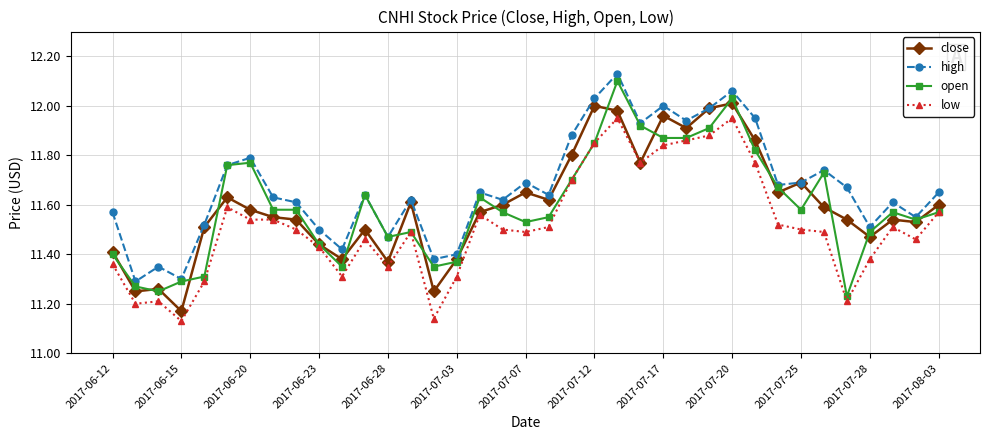

What is the difference between the maximum and minimum values in the open series?

0.9